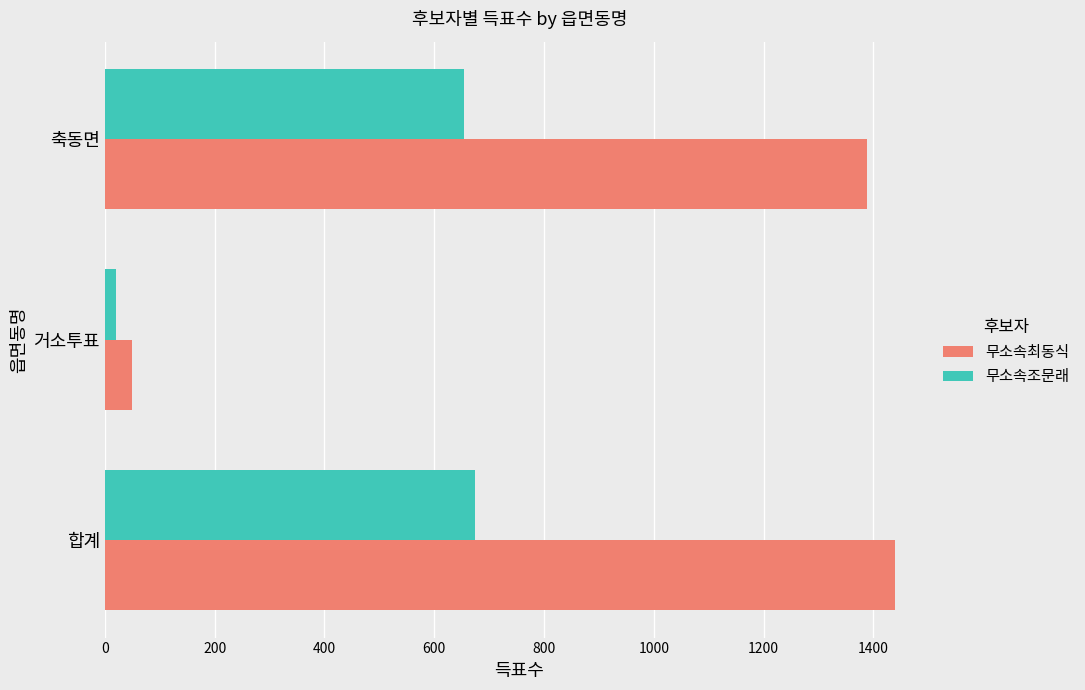

Between 거소투표 and 축동면, which series saw the biggest shift?

무소속최동식